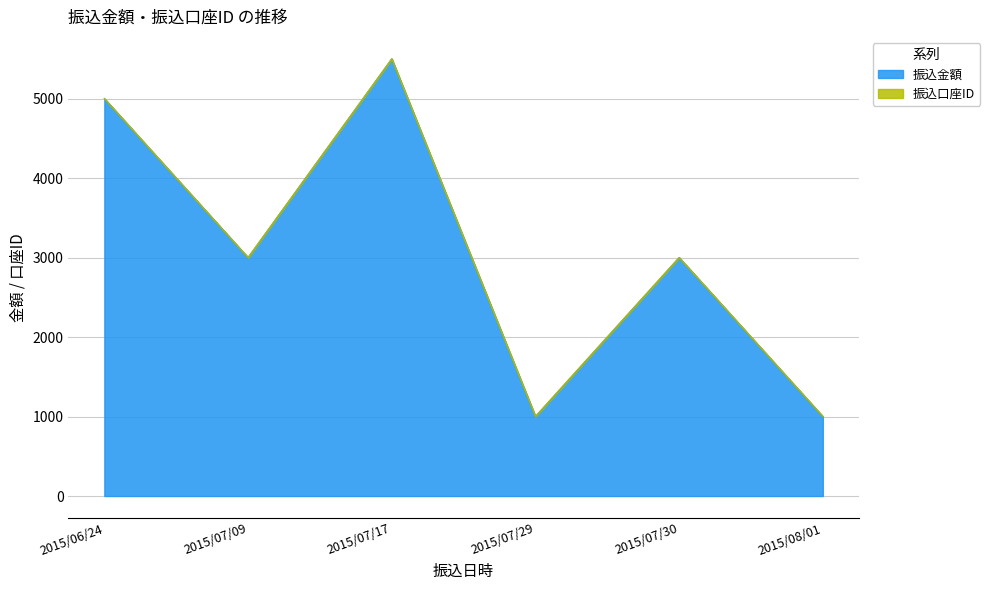

What is the greatest value displayed?

5500